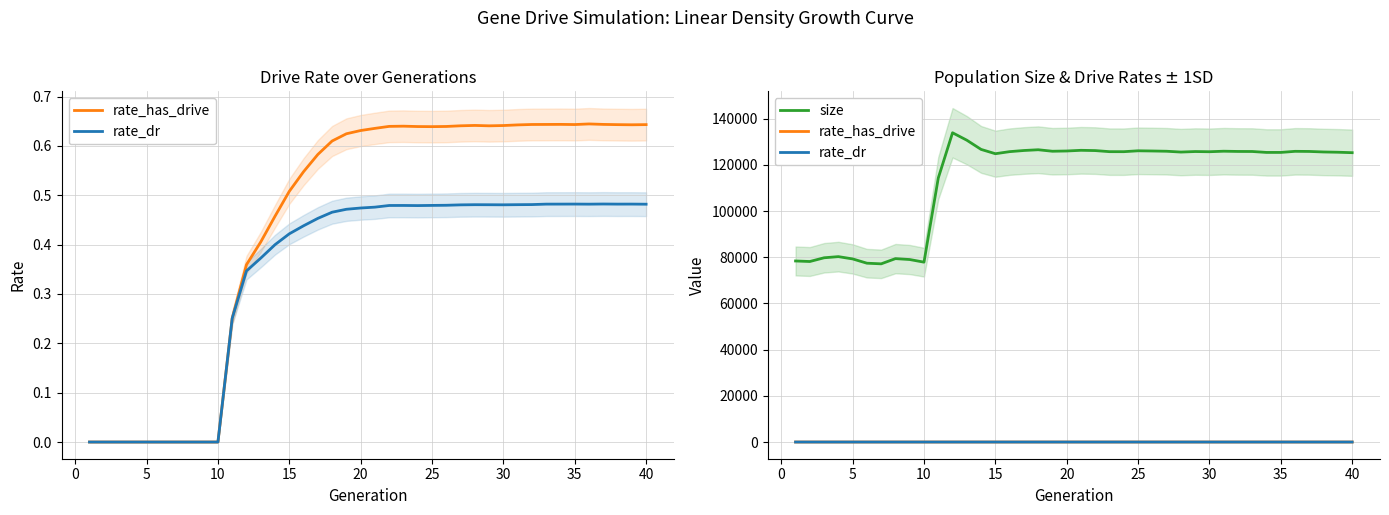

At how many categories does at least one series exceed 76148?

40